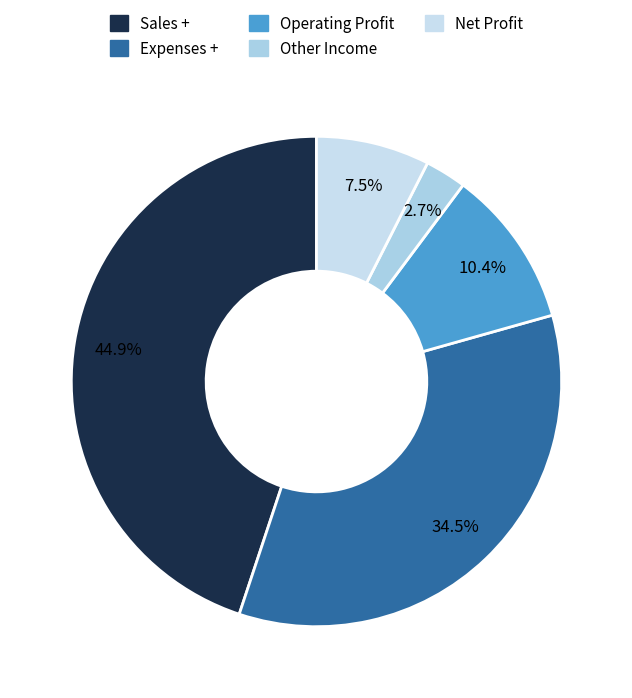

Does Other Income represent more than half of the total?

No